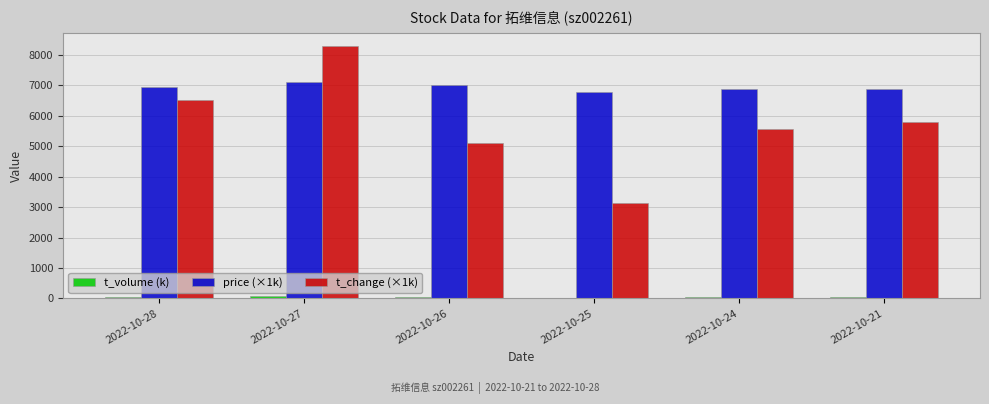

How many distinct data groups are displayed?

3